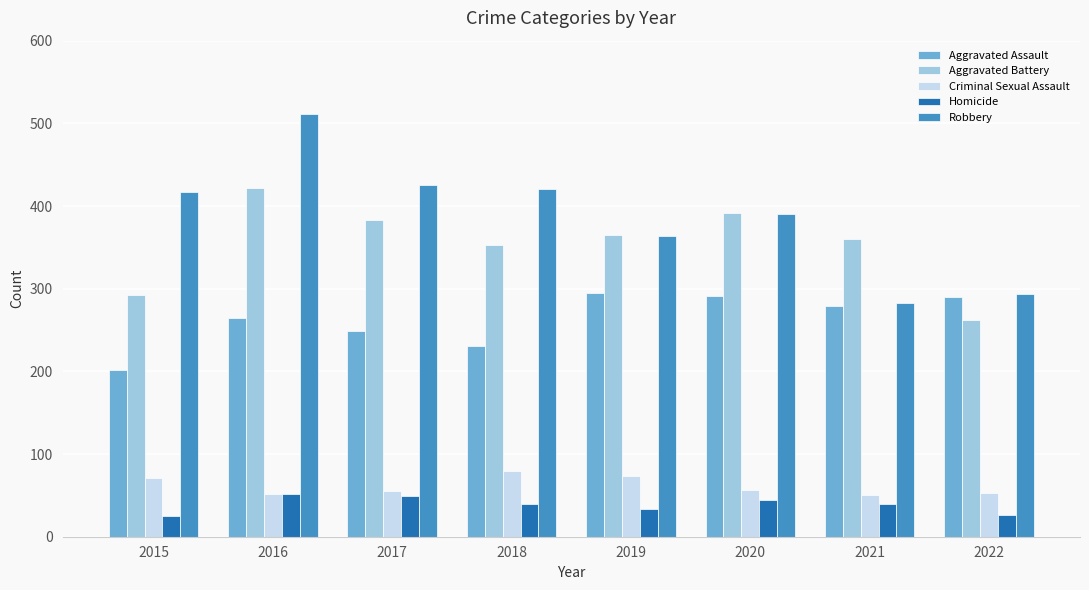

Does the chart contain any negative values?

No